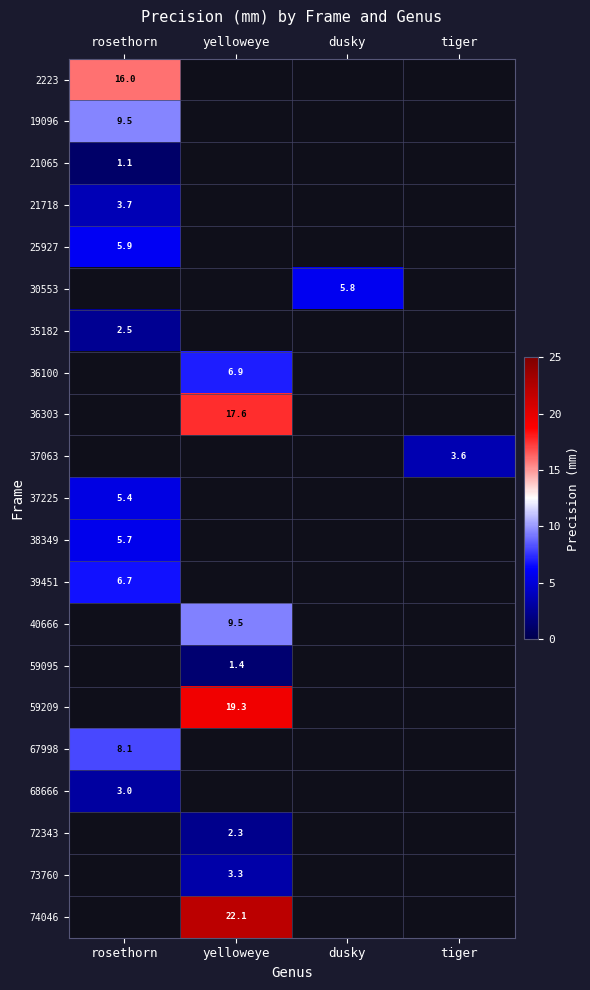

What is the difference between the highest and lowest values at rosethorn?

14.9